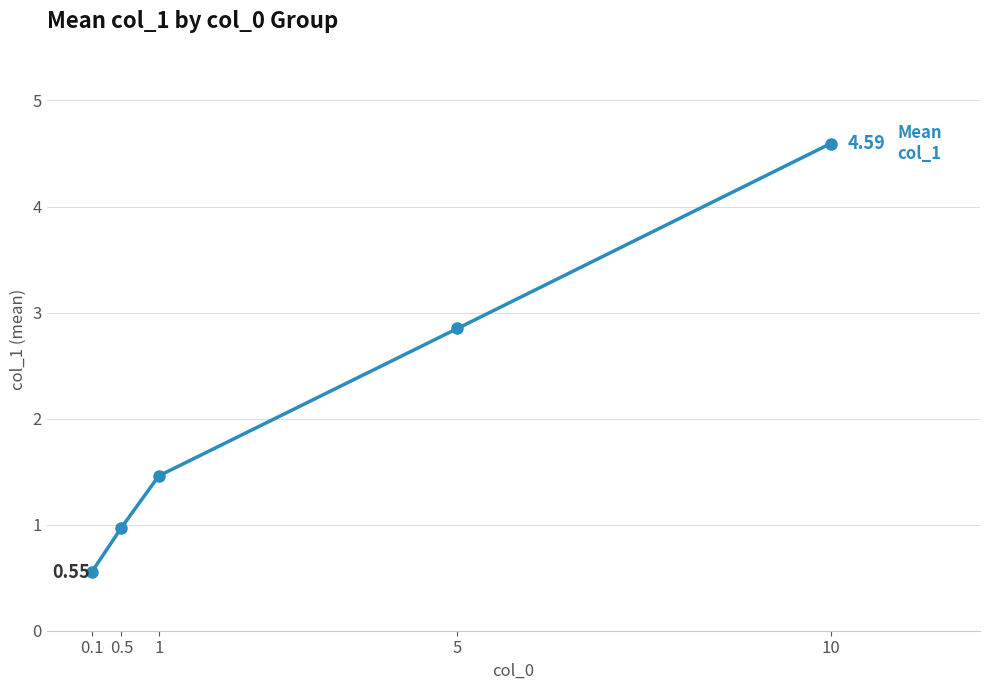

List the labels in order of value, largest first.

10, 5, 1, 0.5, 0.1